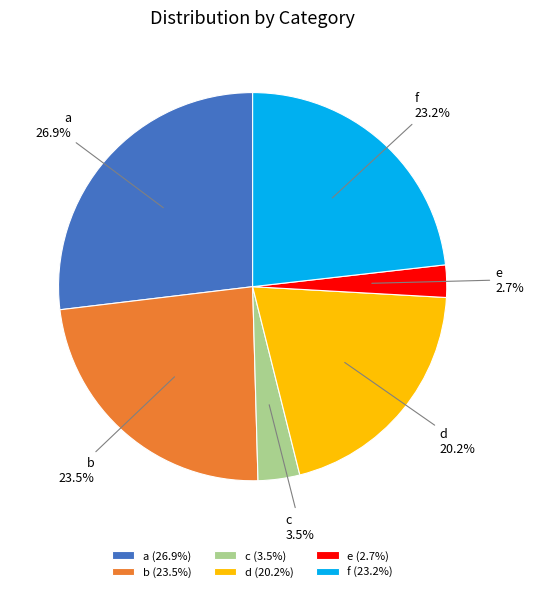

Which category has the biggest portion of the pie?

a